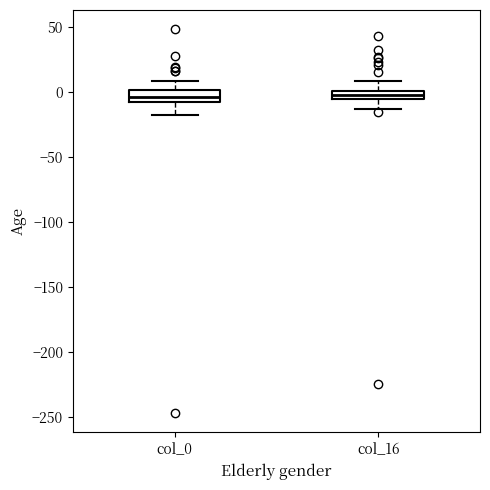

Where does the upper whisker of the box for col_0 end on the y-axis? The values are not printed on the chart, so give them approximately, as read against the axis.

10